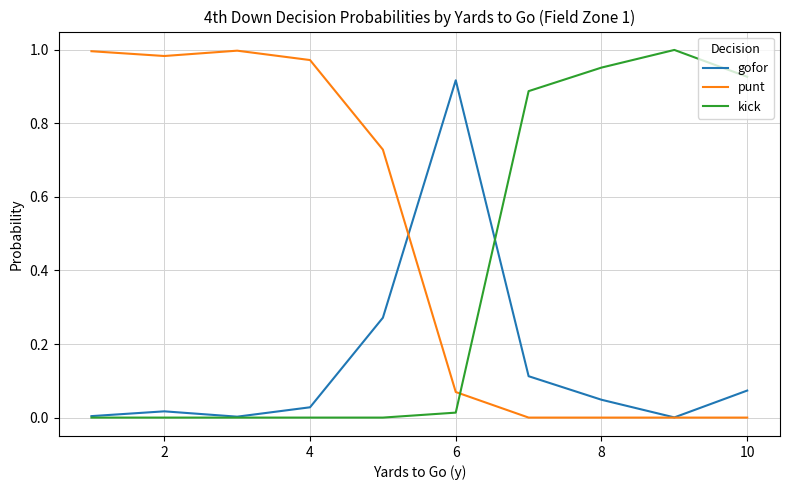

Which series has the largest total across all categories?

punt